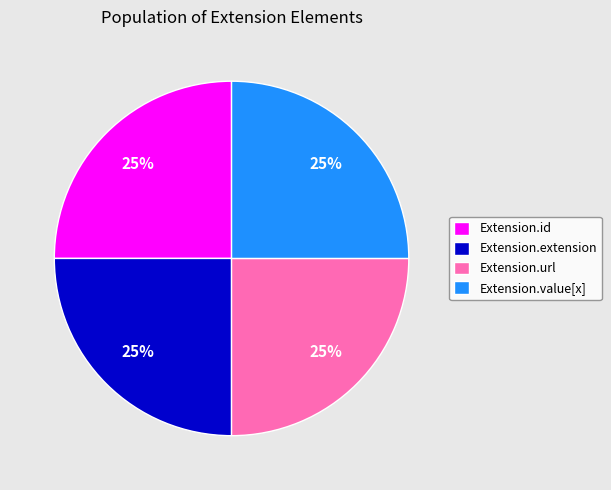

True or false: Extension.url accounts for 20% of the total.

False